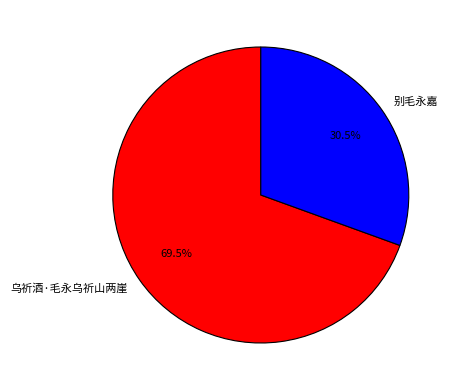

To the nearest percent, what is the difference between the 别毛永嘉 and 乌祈酒·毛永乌祈山两崖 slice percentages?

39%